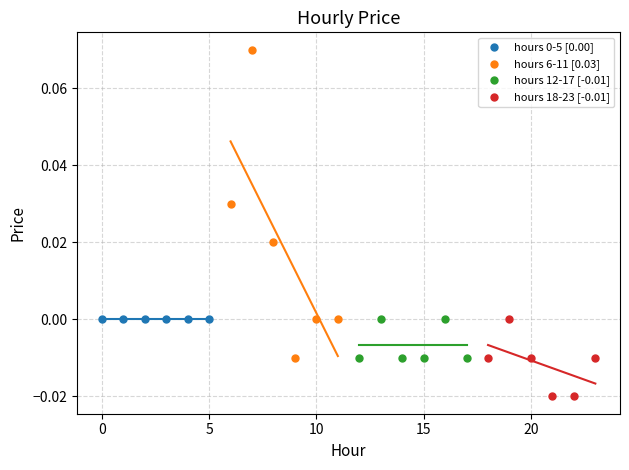

Which series contains the highest Y value?

hours 6-11 [0.03]